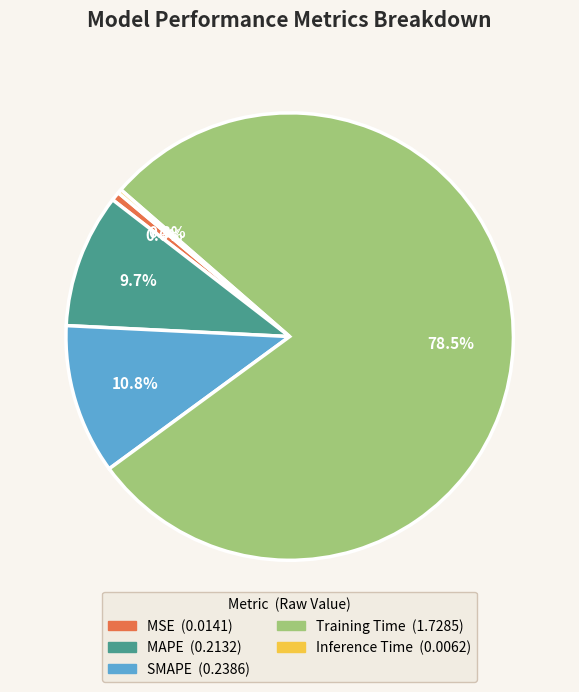

What is the largest slice in the pie chart?

Training Time